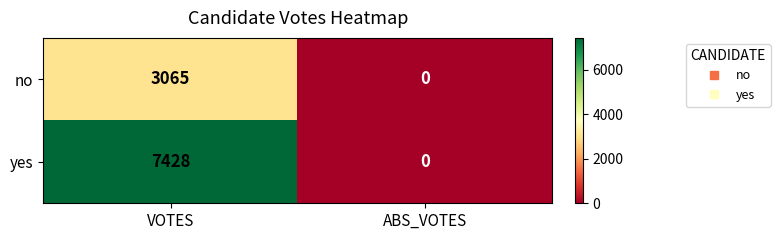

Reading left to right, list all the values displayed in this chart.

no: VOTES=3065	ABS_VOTES=0
yes: VOTES=7428	ABS_VOTES=0